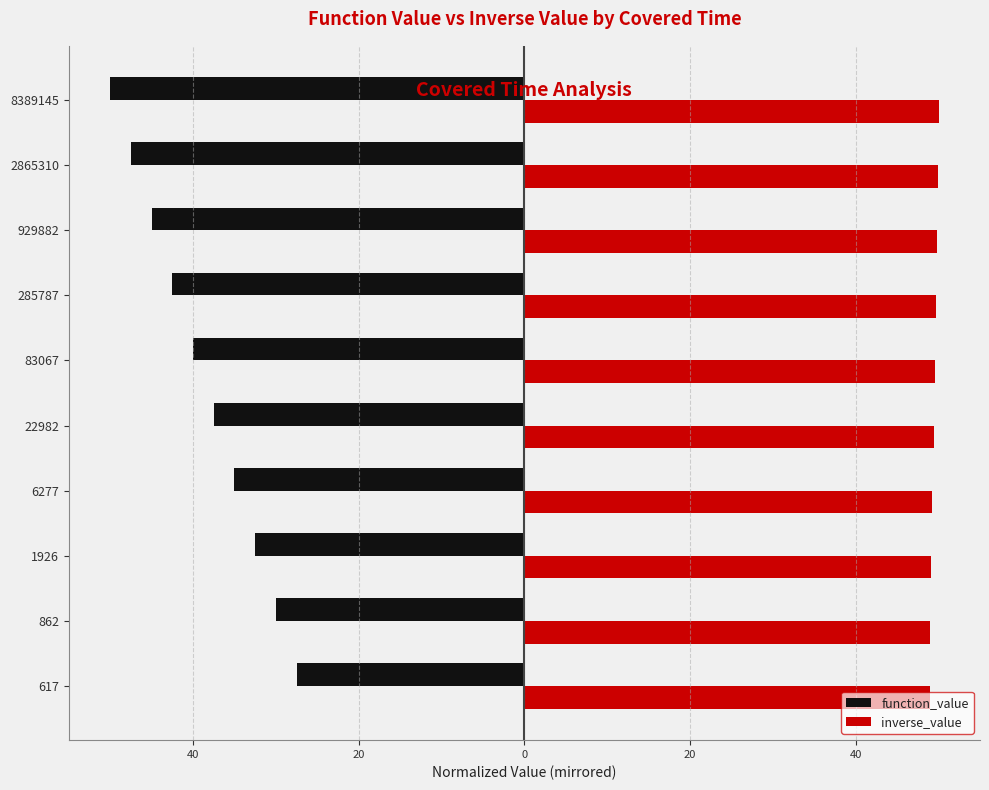

What are all the series names shown in the legend?

function_value, inverse_value